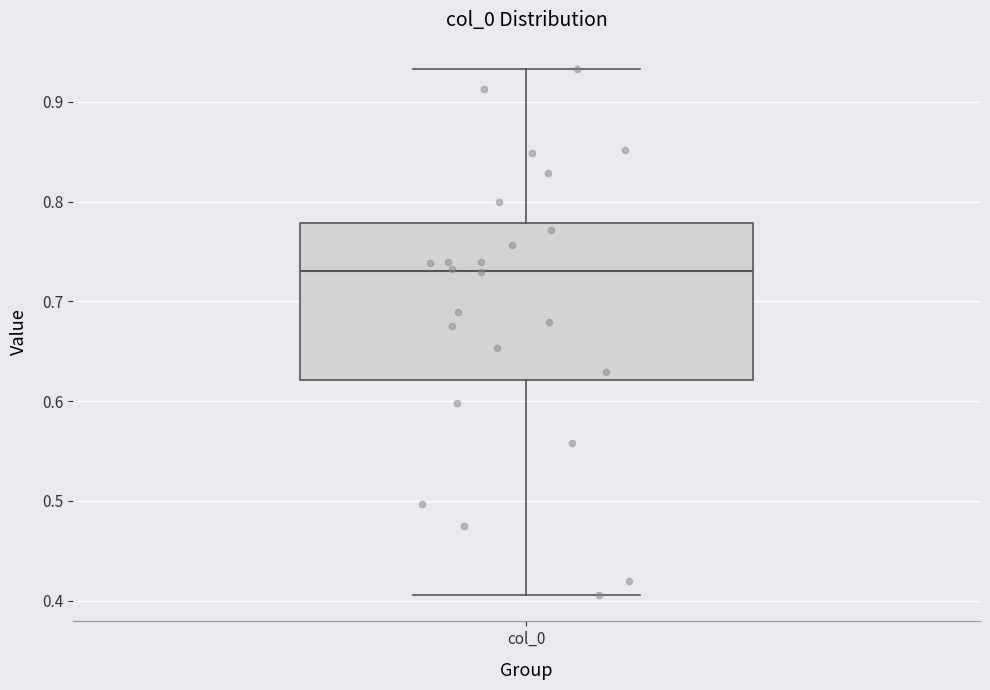

Where does the lower whisker of the box for col_0 end on the y-axis? The values are not printed on the chart, so give them approximately, as read against the axis.

0.41